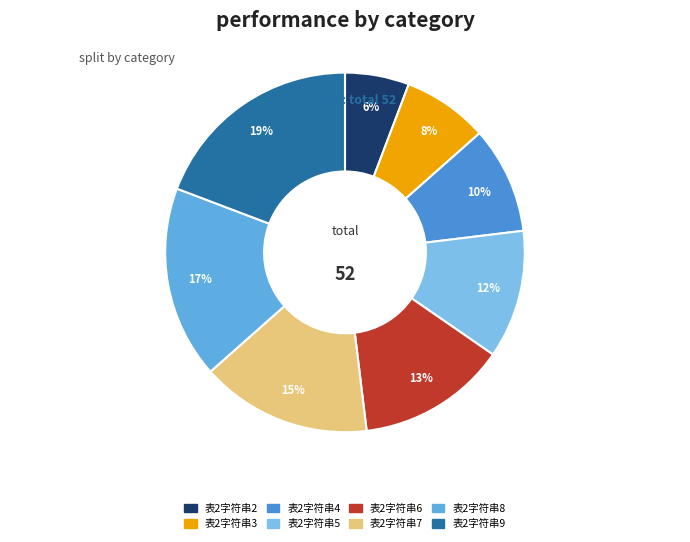

How many slices are in this pie chart?

8